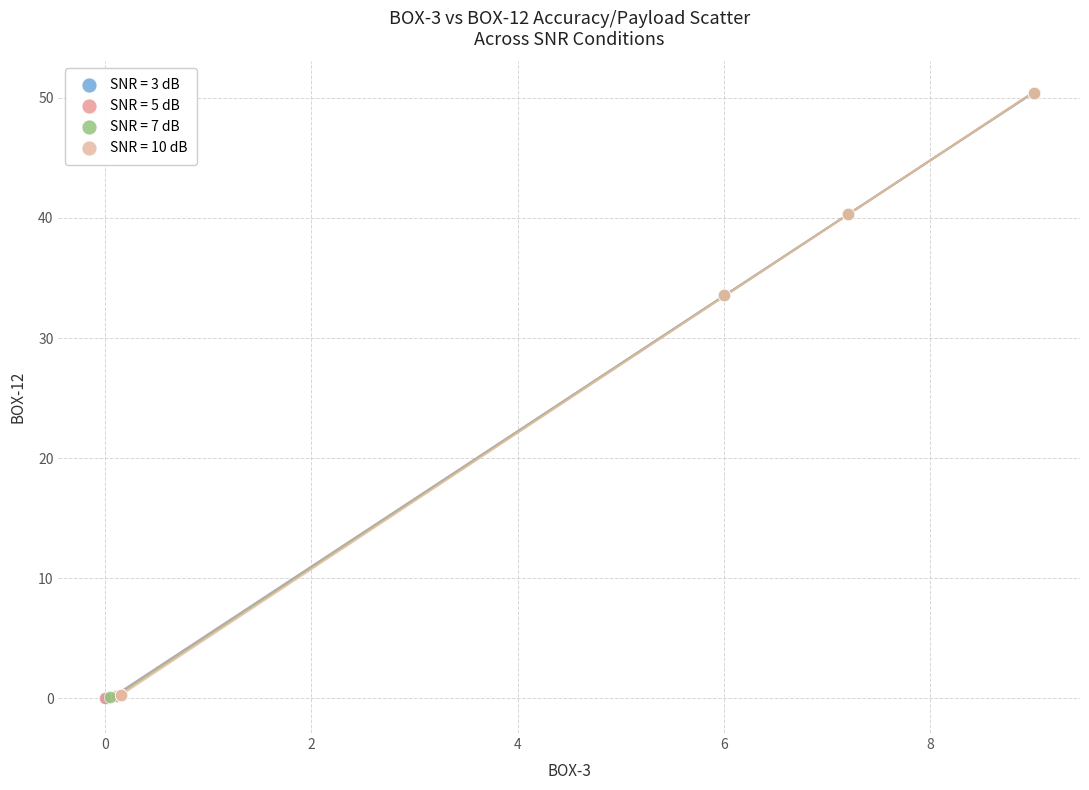

Which series has the largest Y range (max minus min)?

SNR = 5 dB